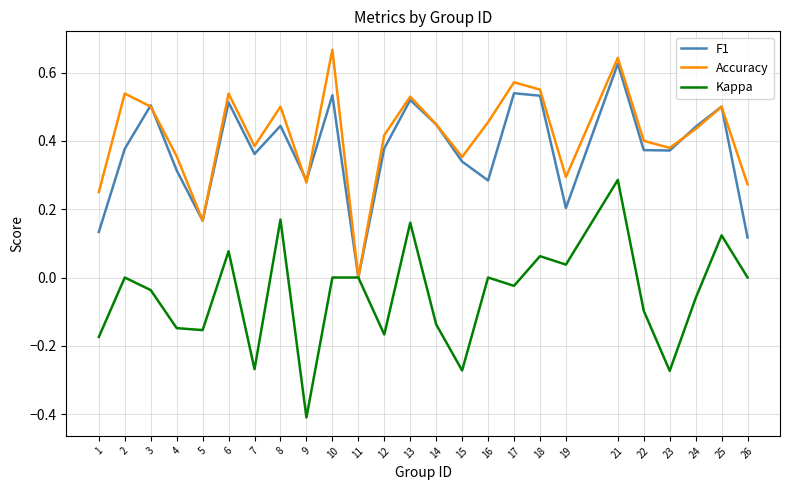

Which series changed the most between 4 and 8?

Kappa